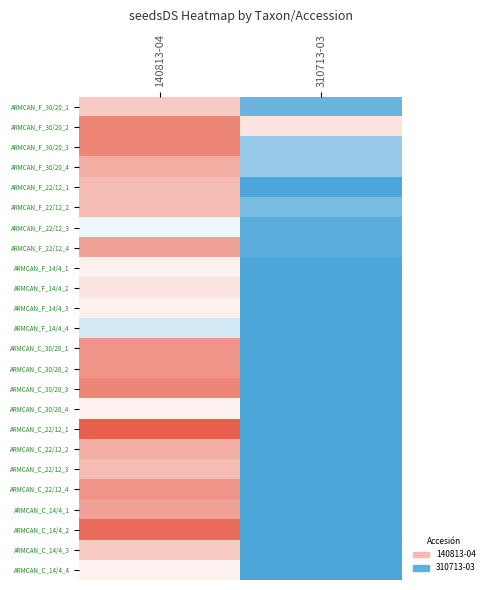

At which category is the sum across all series the highest?

140813-04